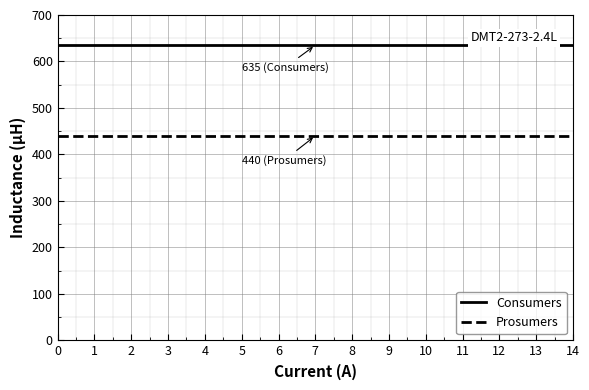

The value of Prosumers at 11 is 440. True or false?

True